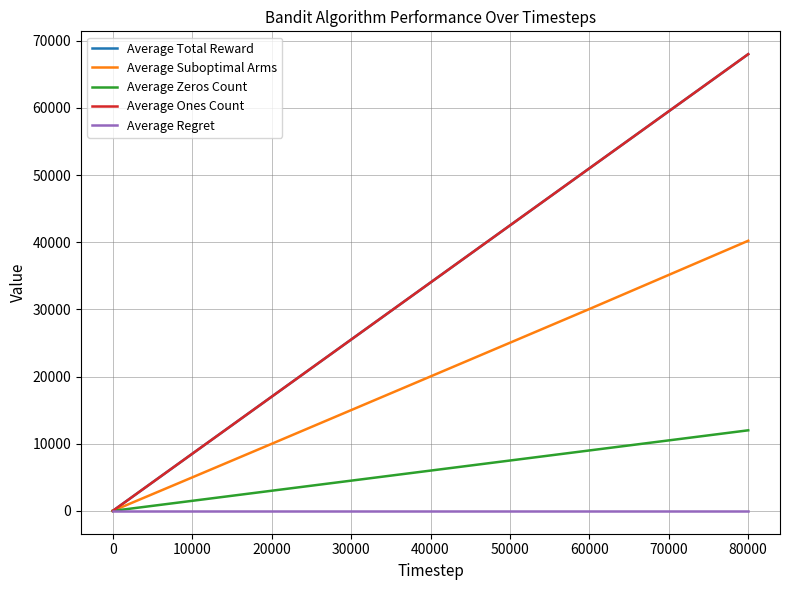

Which series has the largest range (max minus min)?

Average Total Reward